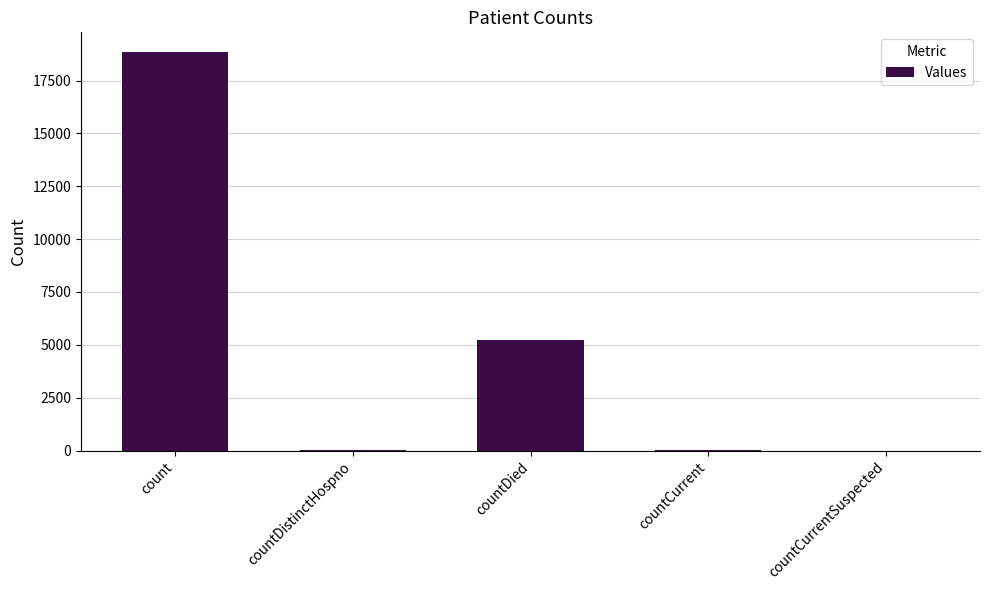

At which label is the value closest to 9419?

countDied